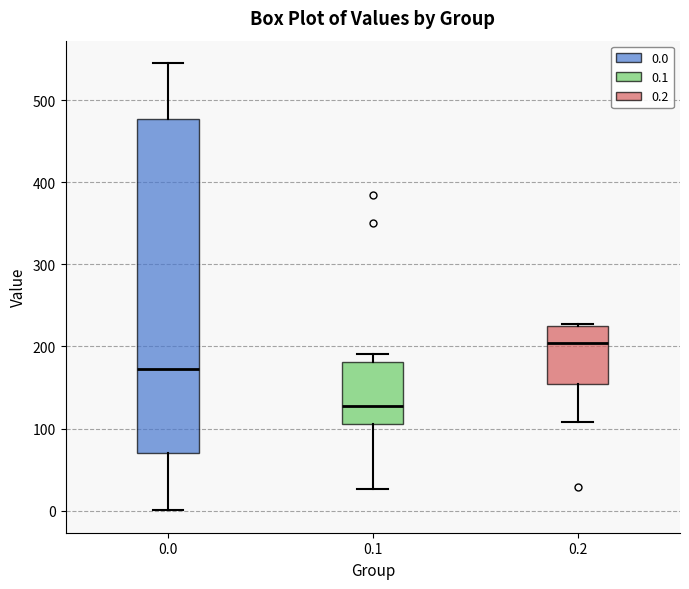

Reading left to right, read every box against the y-axis: the position of its median line, the range the box covers, and the ends of its whiskers. The values are not printed on the chart, so give them approximately, as read against the axis.

0.0: median 170, box 70 to 480, whiskers 0 to 550
0.1: median 130, box 100 to 180, whiskers 30 to 190
0.2: median 200, box 150 to 220, whiskers 110 to 230